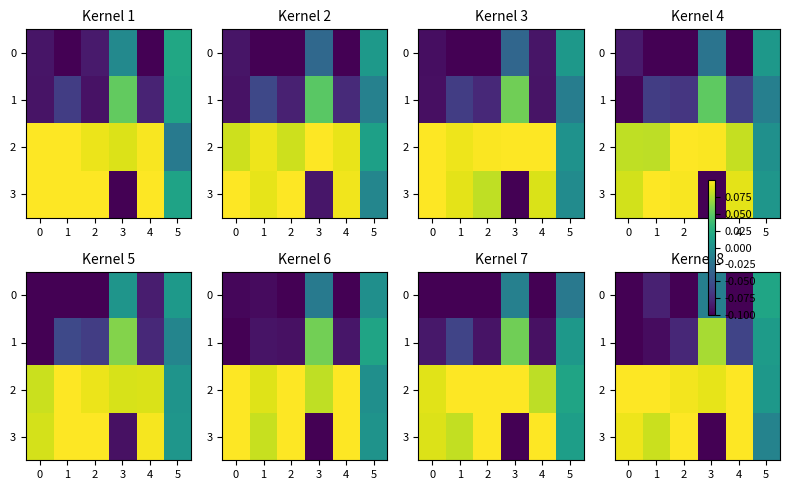

At how many categories does at least one series exceed 0?

6